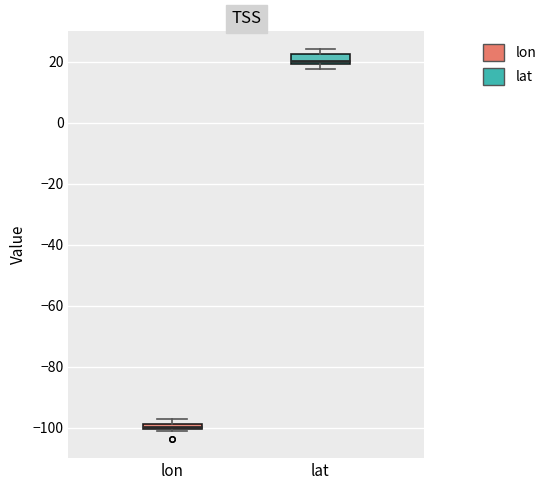

Which box has the lowest median line?

lon